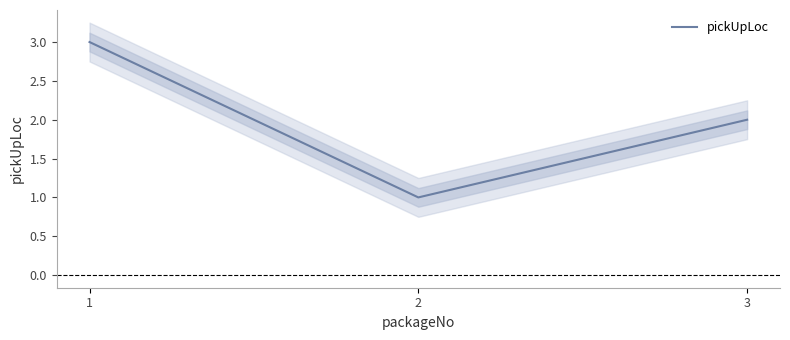

What is the value of the 3rd point from the left?

2